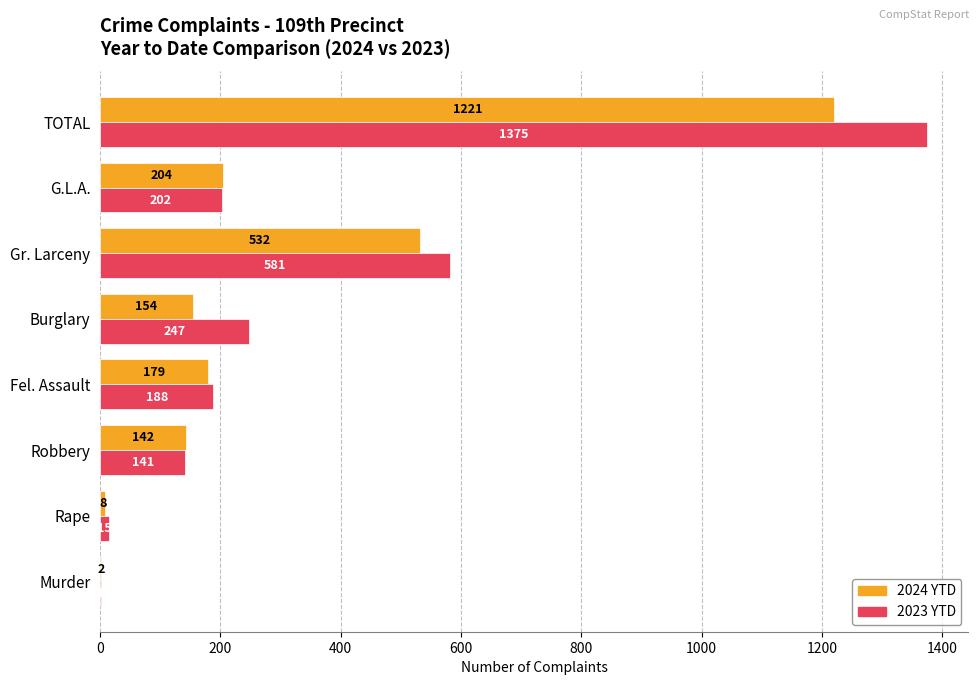

Where is 2024 YTD nearest to the value 611?

Gr. Larceny